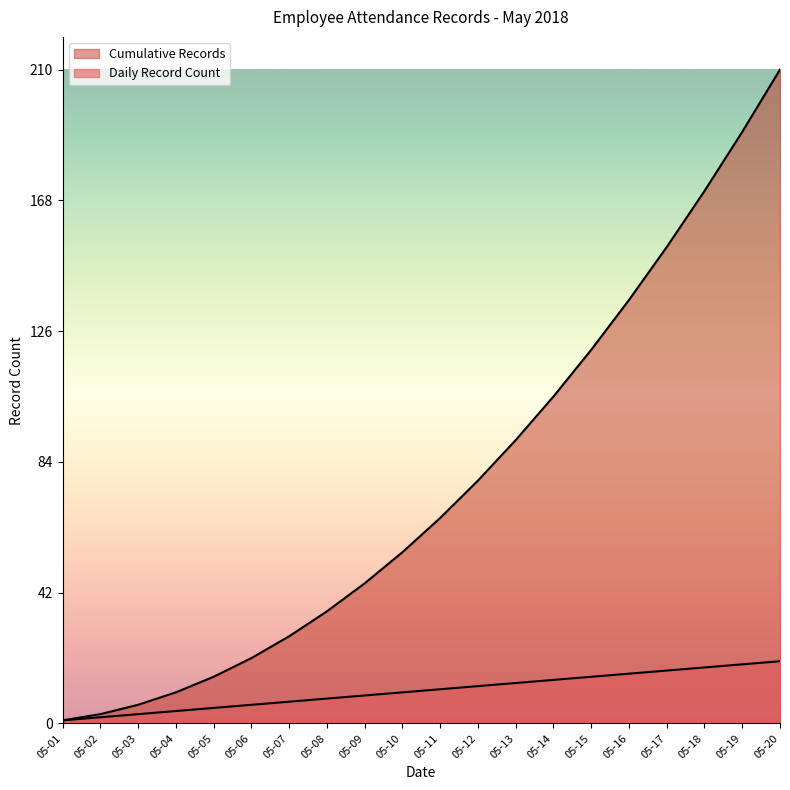

Which has a higher value, 05-12 or 05-02?

05-12